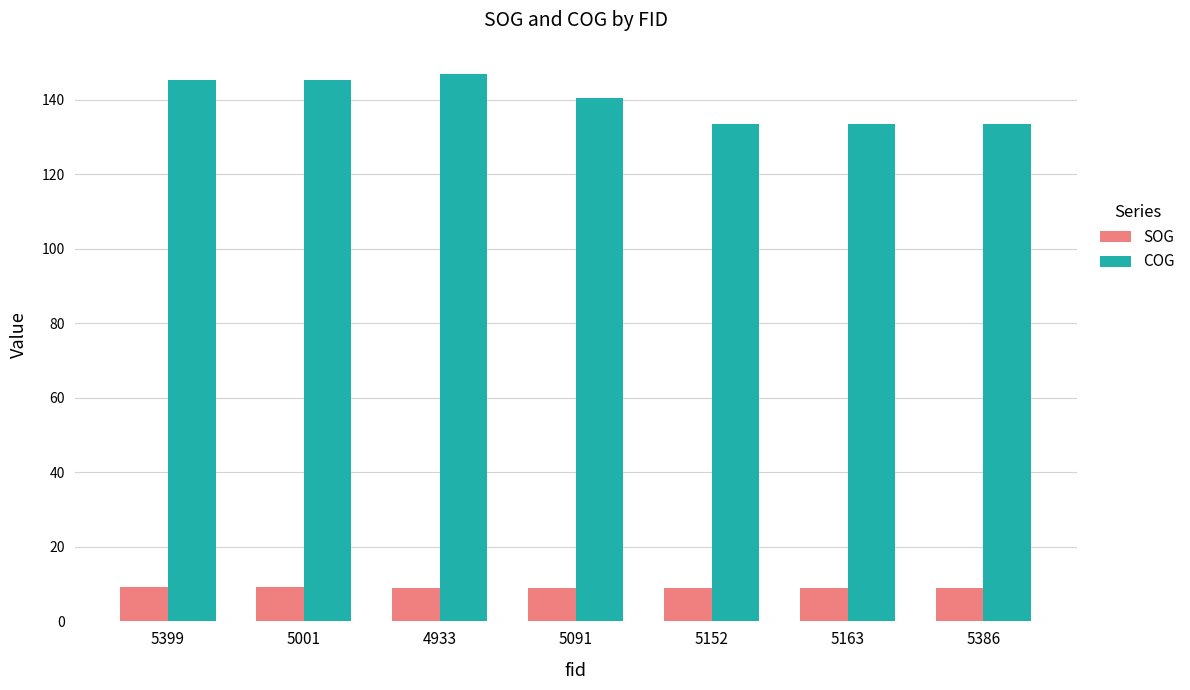

What is the label of the 7th bar from the left?

5386